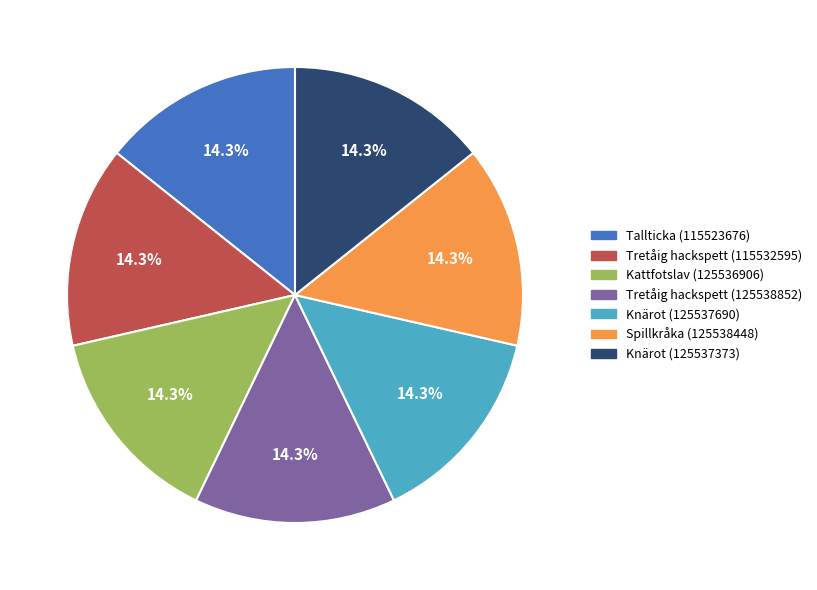

To the nearest percent, what percentage of the pie is Tretåig hackspett (115532595)?

14%